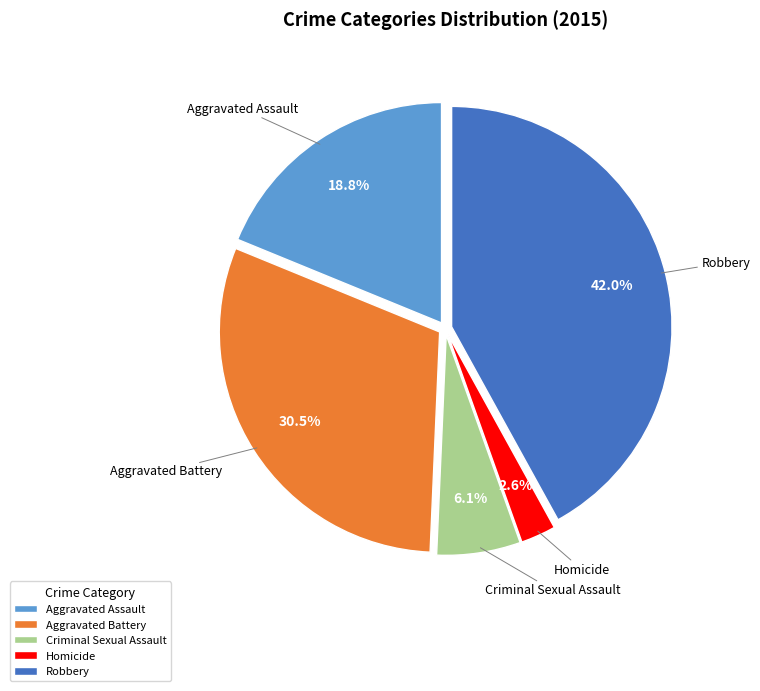

How many segments does this pie chart have?

5